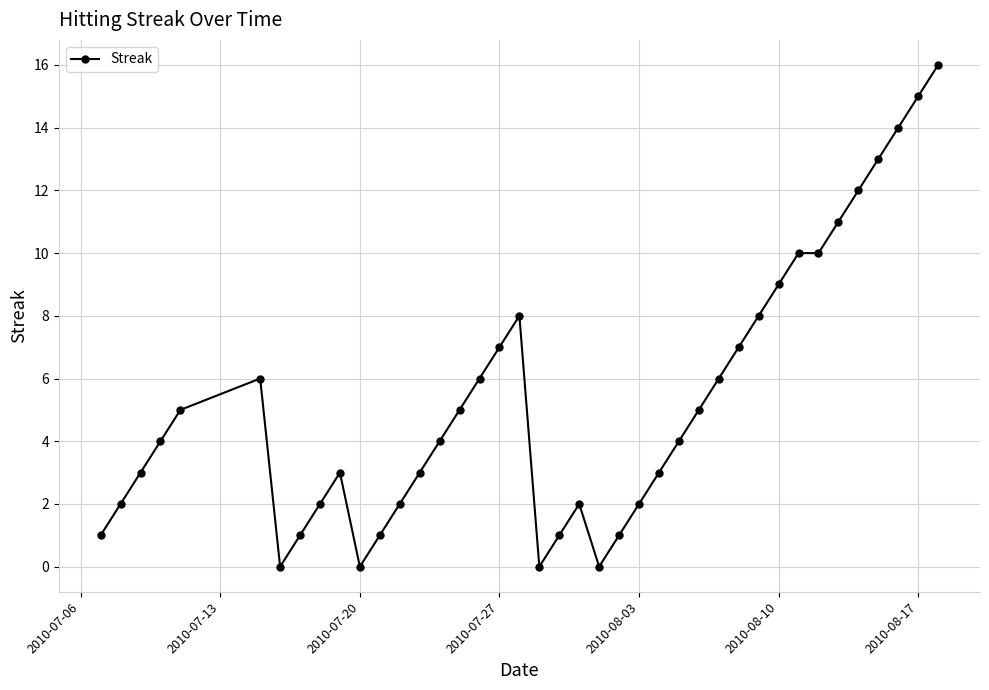

What is the value of the 29th point from the left?

6